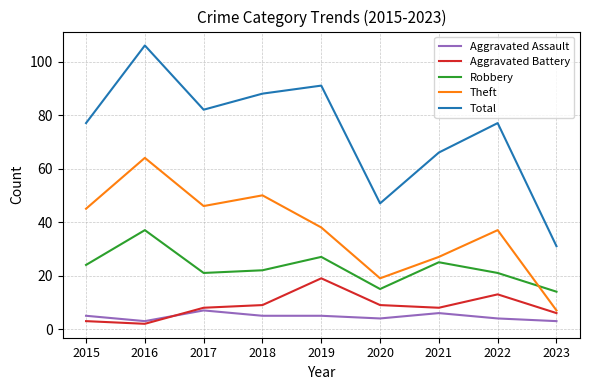

List the series in order of their peak value, highest first.

Total, Theft, Robbery, Aggravated Battery, Aggravated Assault